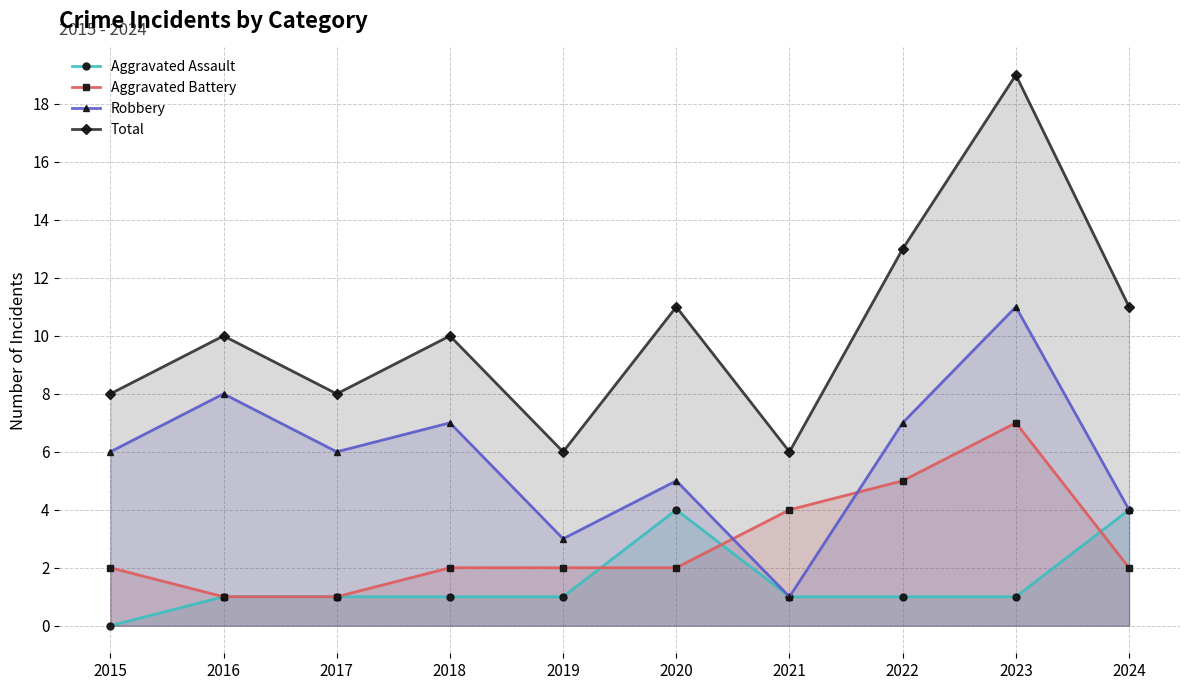

Between 2023 and 2019, which is larger?

2023